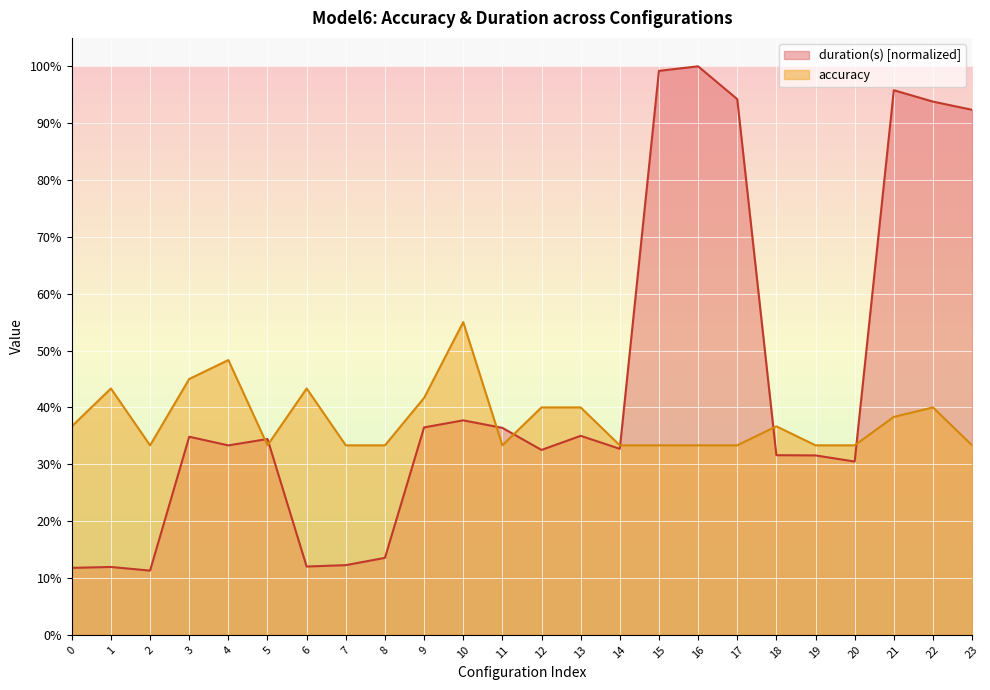

How many interior local peaks does the duration_normalized series have?

7